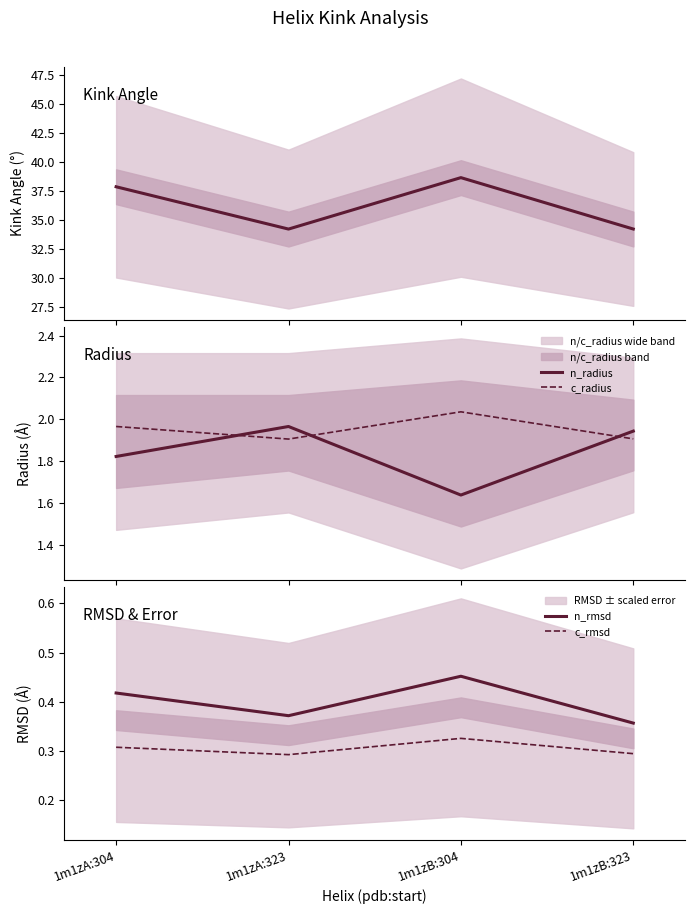

How many data points does each series have?

4